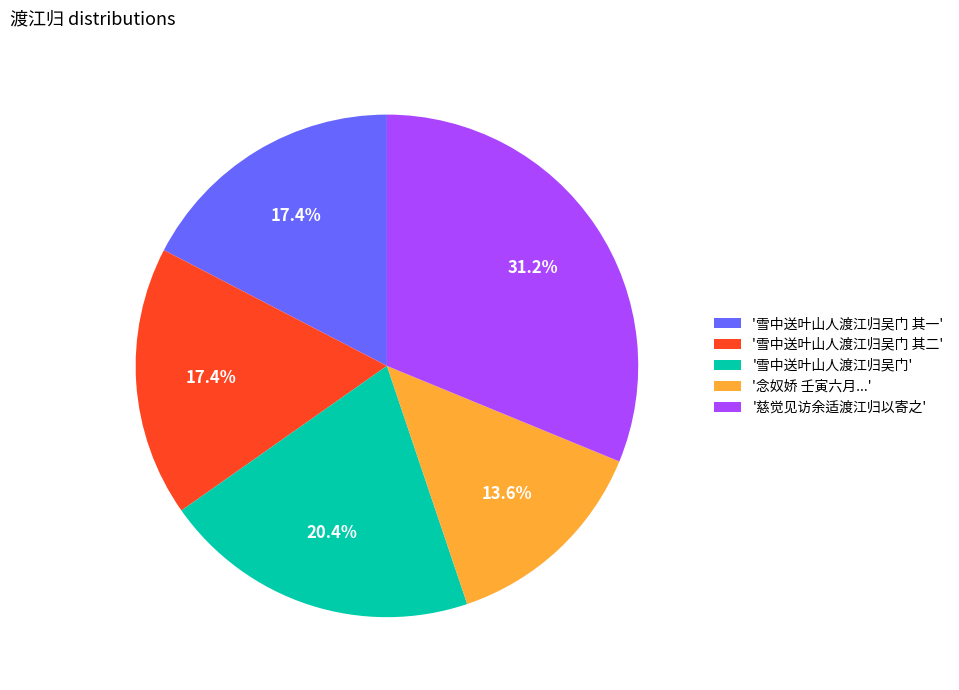

Which slice is the smallest?

'念奴娇 壬寅六月...'